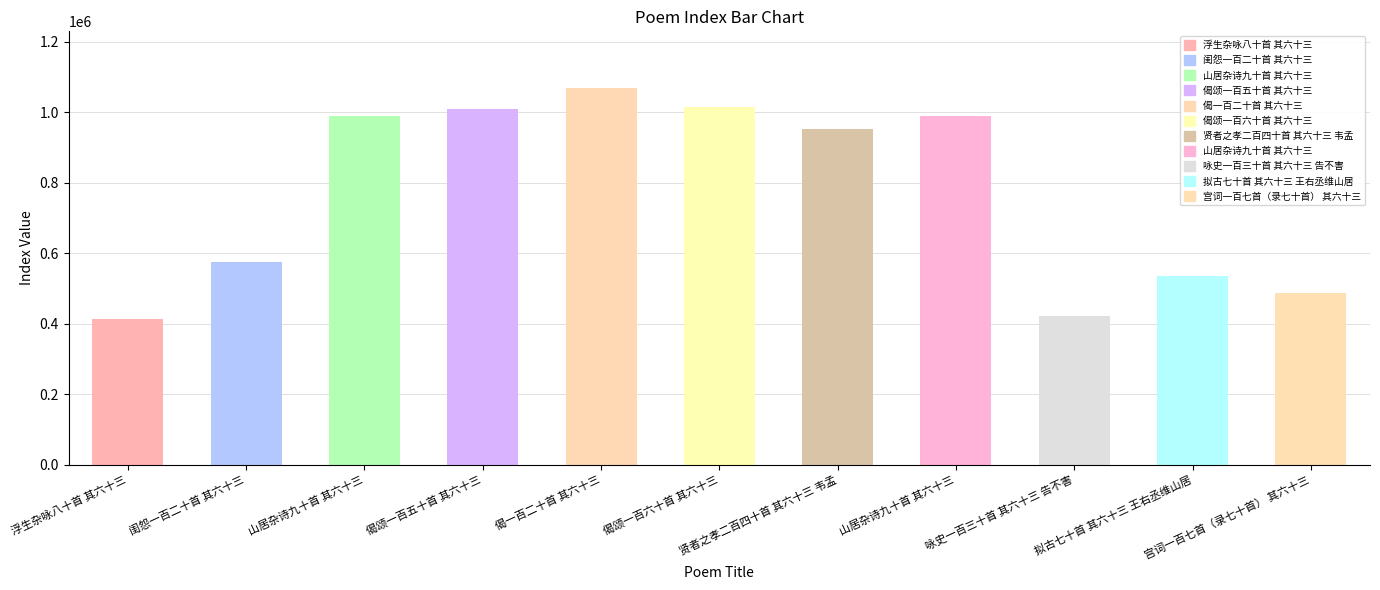

True or false: the data shows 168599 at 咏史一百三十首 其六十三 告不害.

False